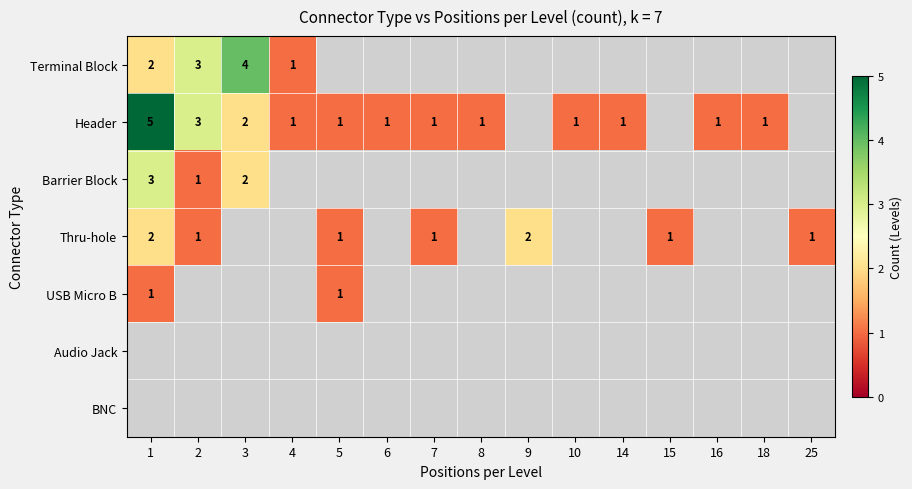

True or false: Header has a value of 0.3 at 5.

False